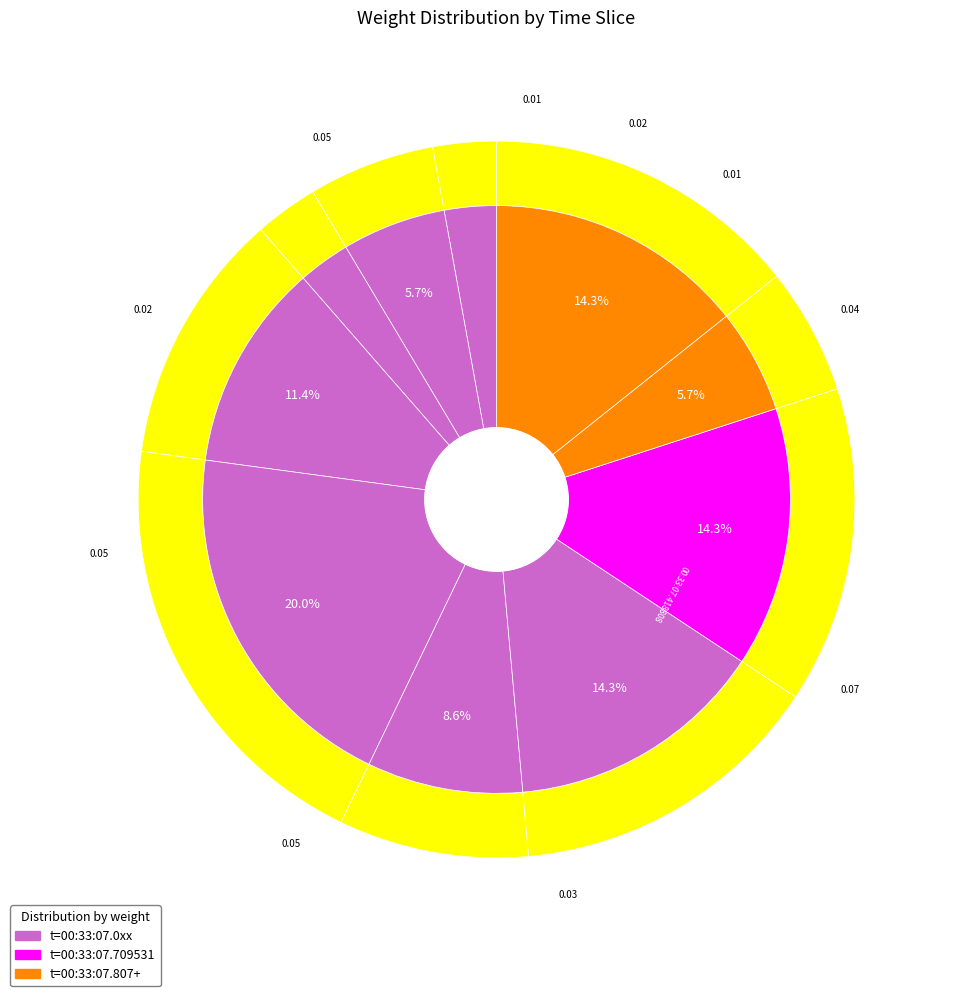

Combined, what portion of the pie is 00:33:07.709531 and 00:33:07.324806?

25.7%